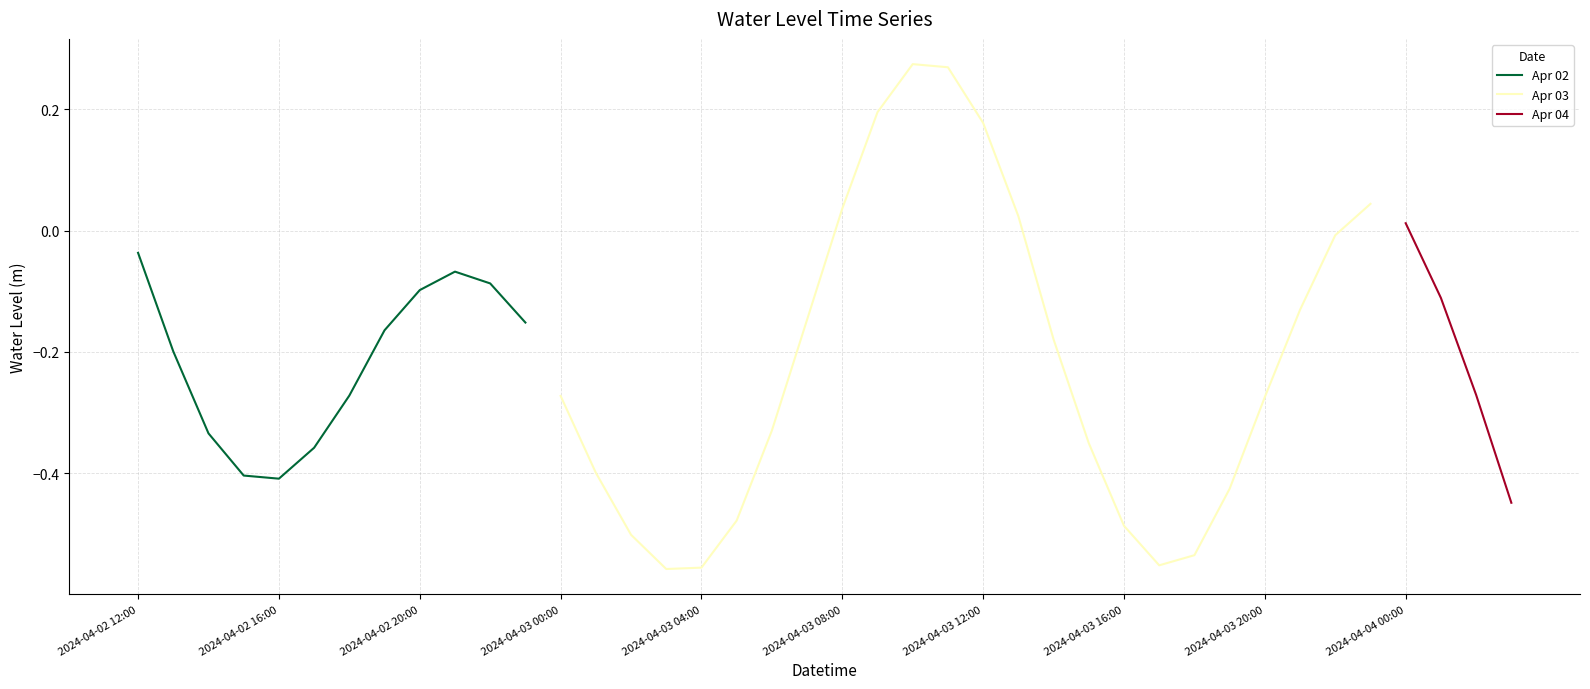

What is the greatest value displayed?

0.3